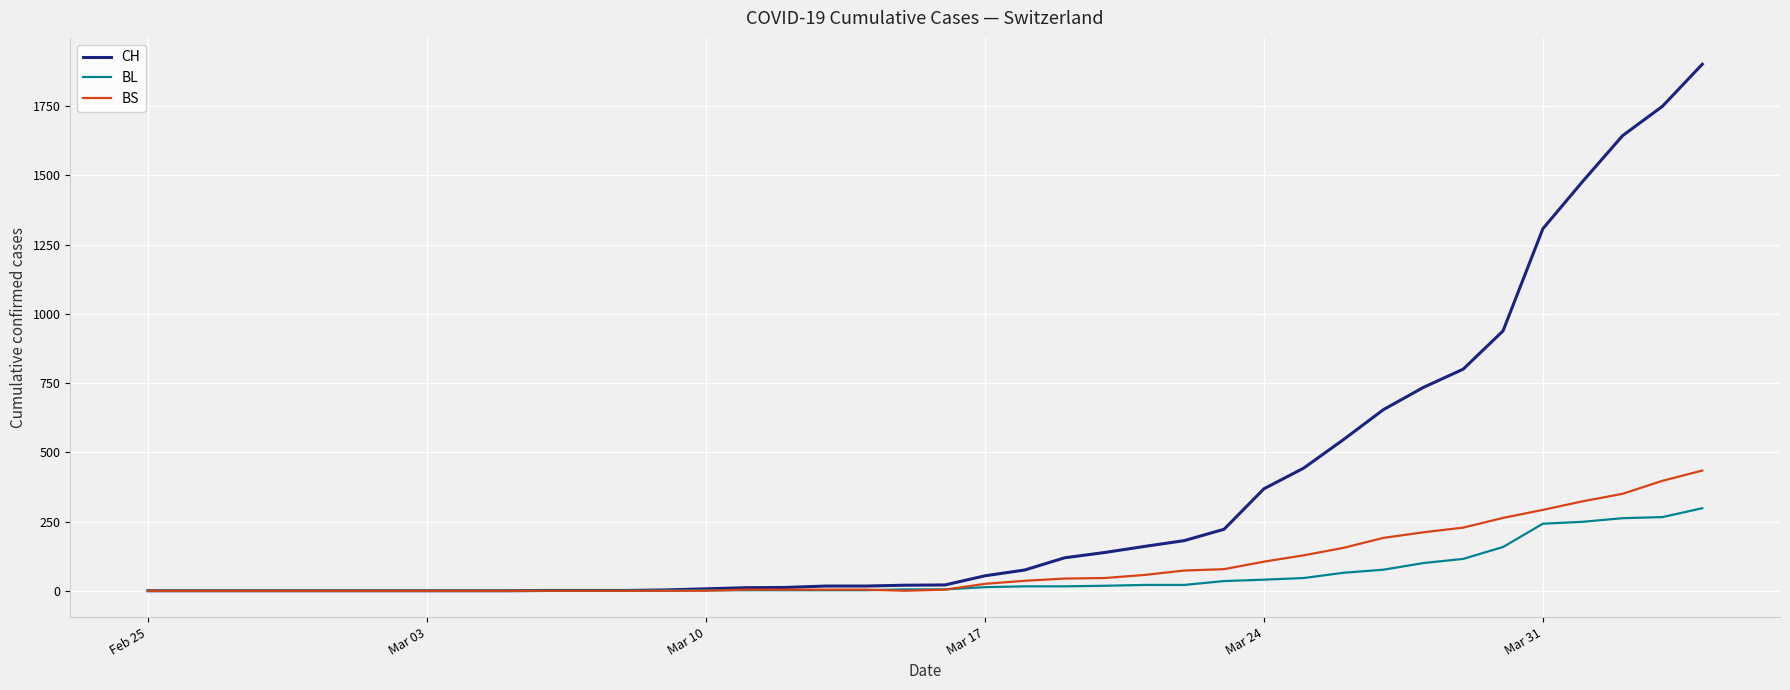

Which series has the largest range (max minus min)?

CH